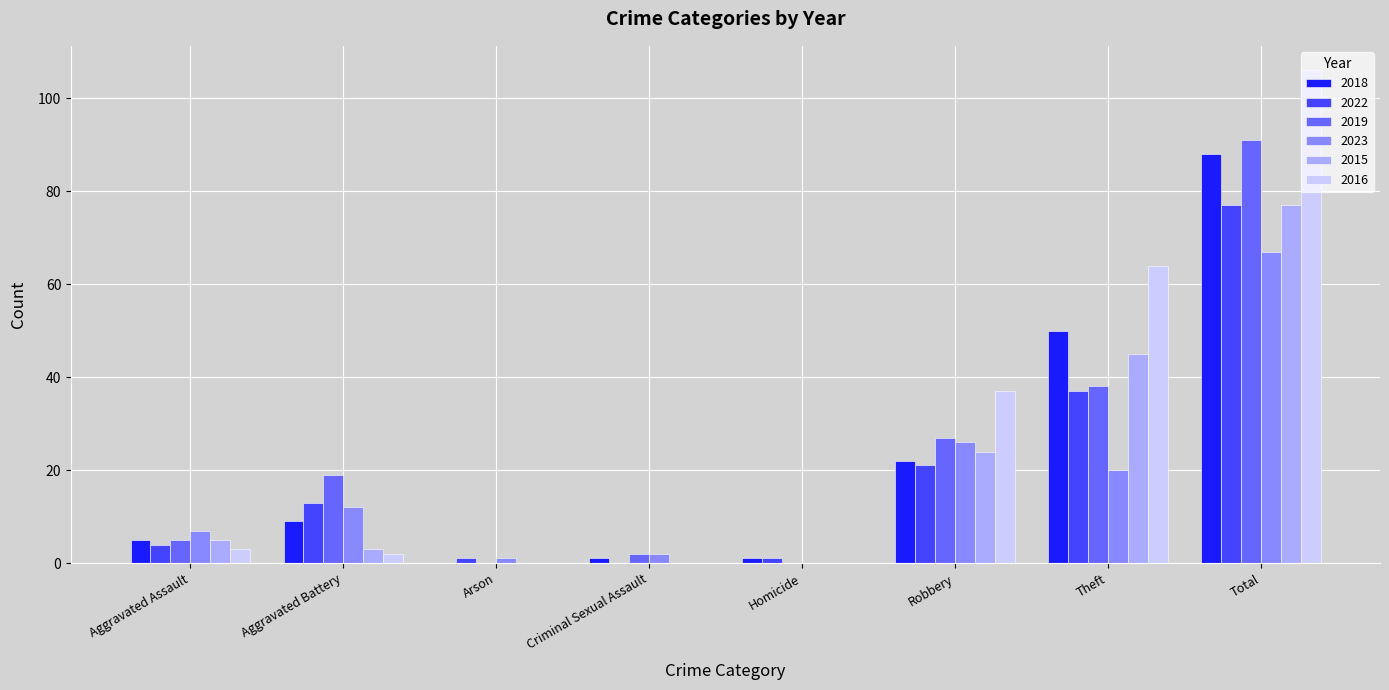

Which series has the largest range (max minus min)?

2016